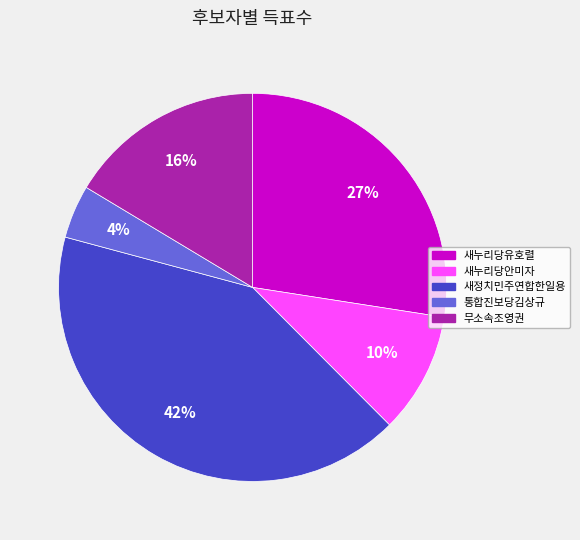

Is 통합진보당김상규 the majority of the pie?

No